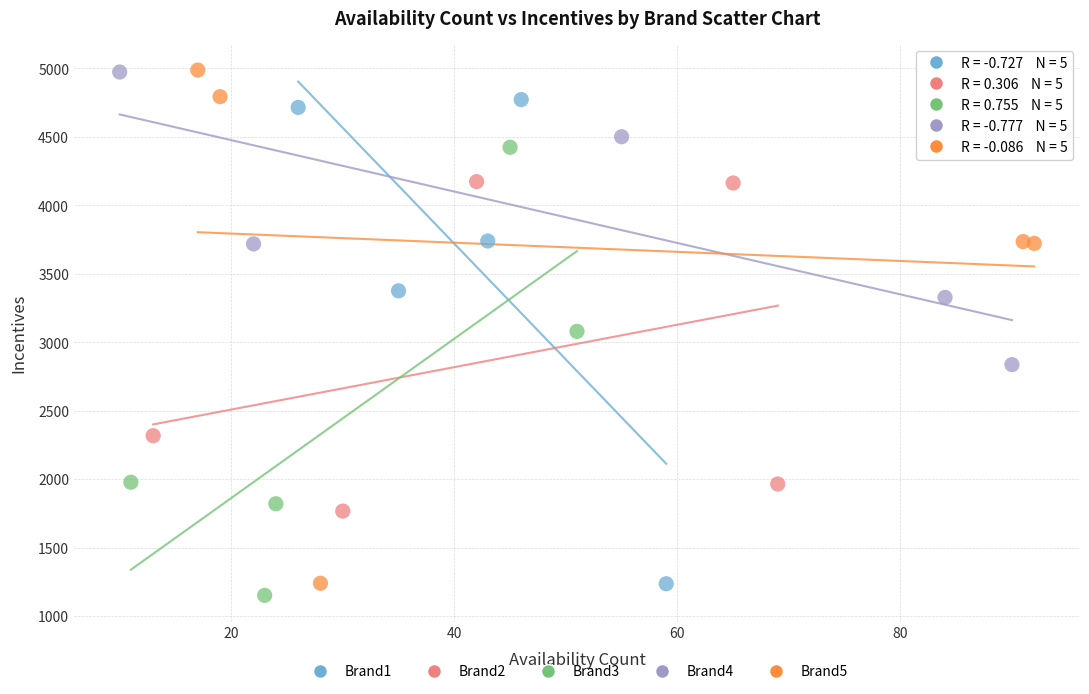

Which series has the widest spread of Y values?

Brand5